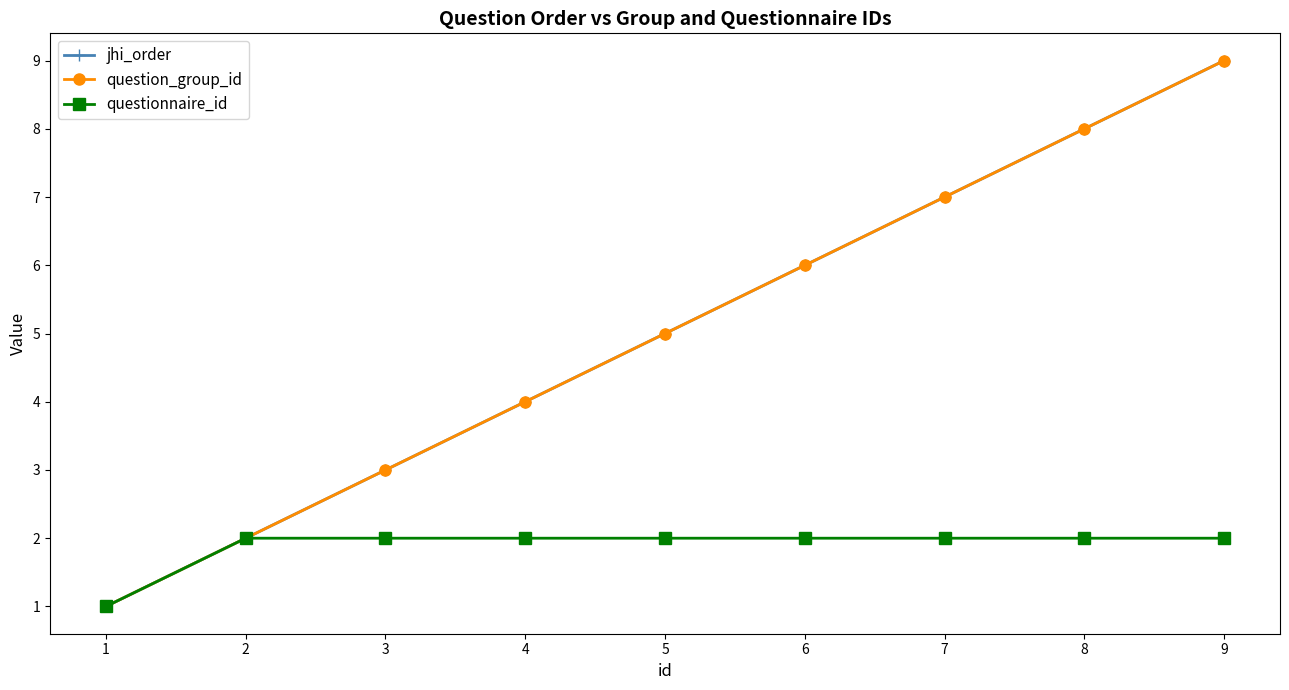

Does the chart have visible grid lines?

No